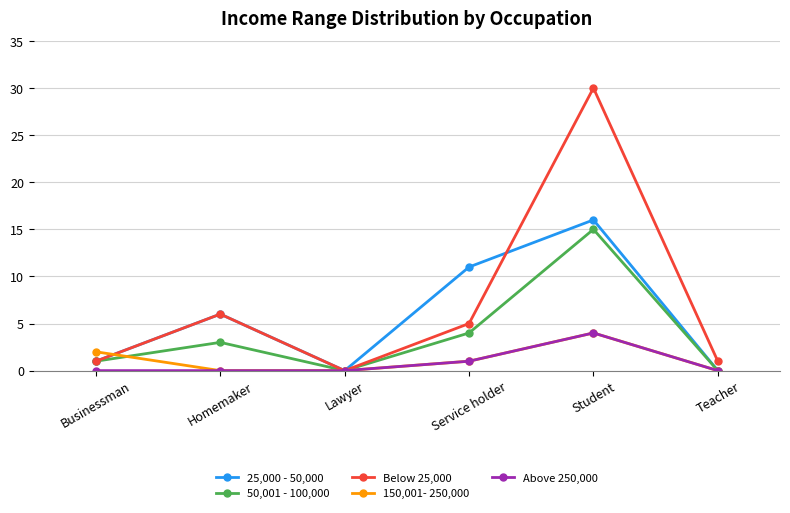

True or false: 25,000 - 50,000 has more than 2 points higher than both neighbors.

False